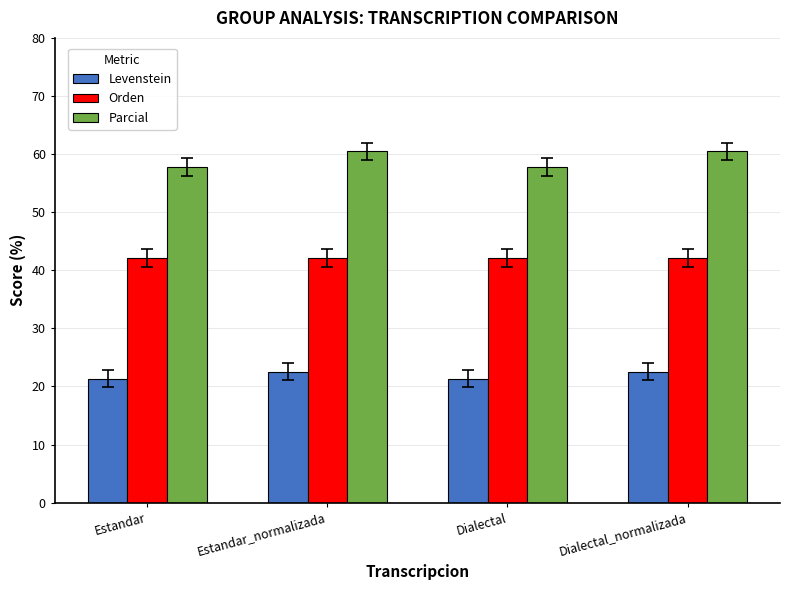

The Levenstein series shows 22.5 at Dialectal_normalizada. True or false?

True